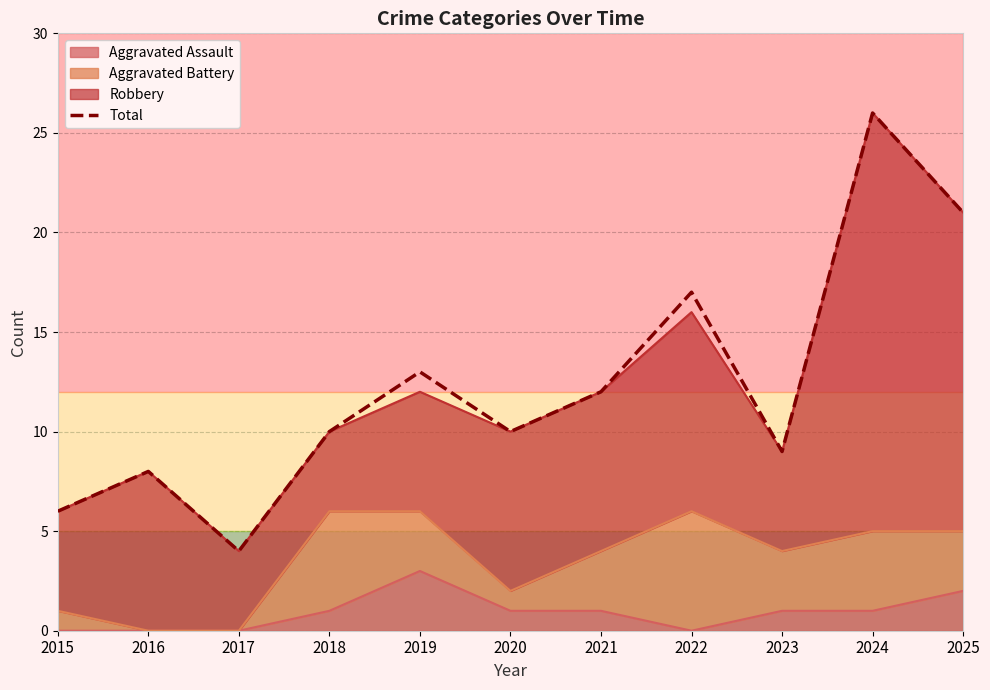

True or false: the data shows 10 at 2018.

True